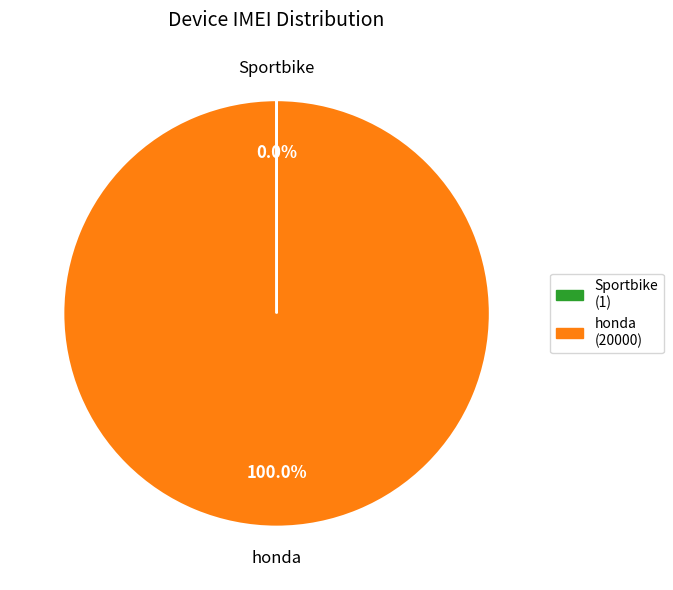

What is the largest slice in the pie chart?

honda